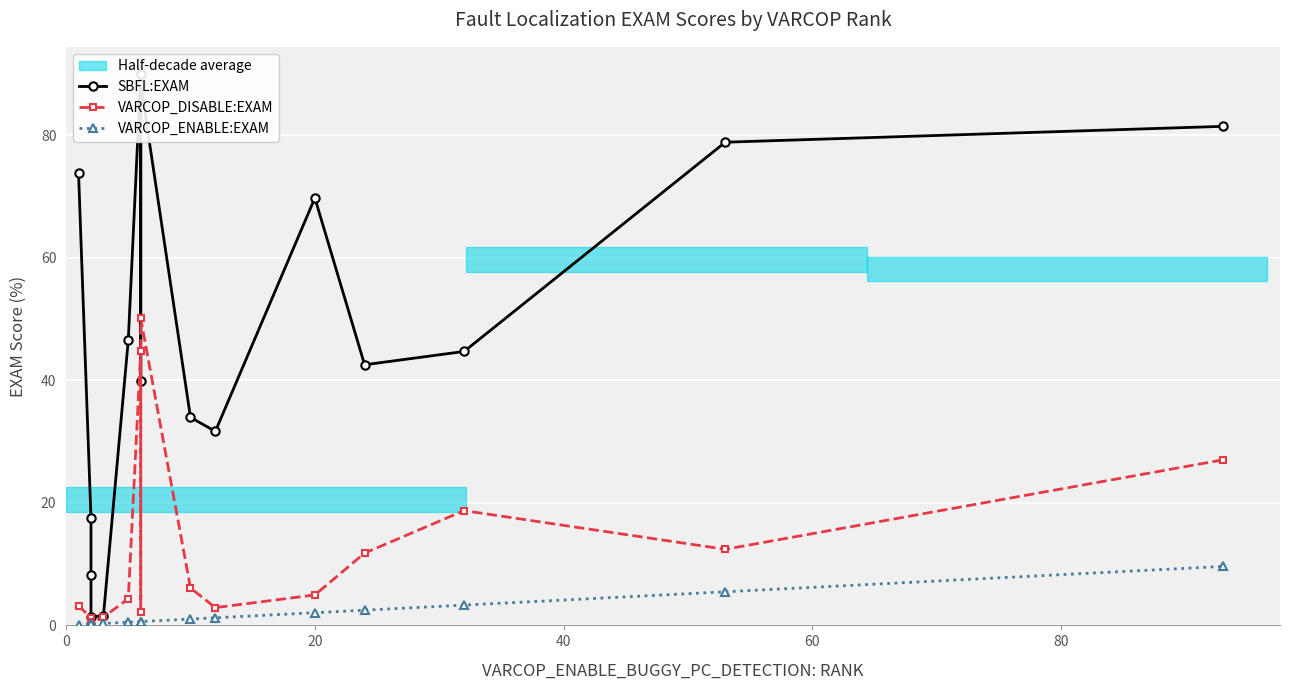

True or false: SBFL:EXAM and VARCOP_DISABLE:EXAM cross at least once.

False